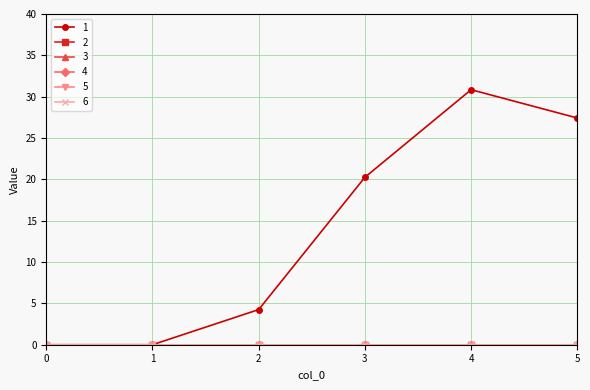

Which series has the largest total across all categories?

1